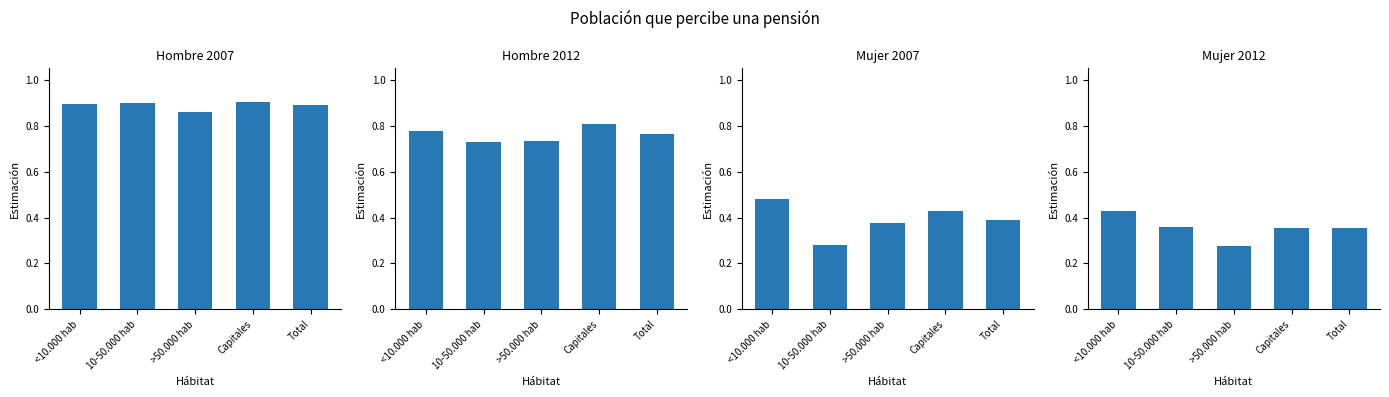

The value of Hombre_2012 at <10.000 hab is 0.8. True or false?

True